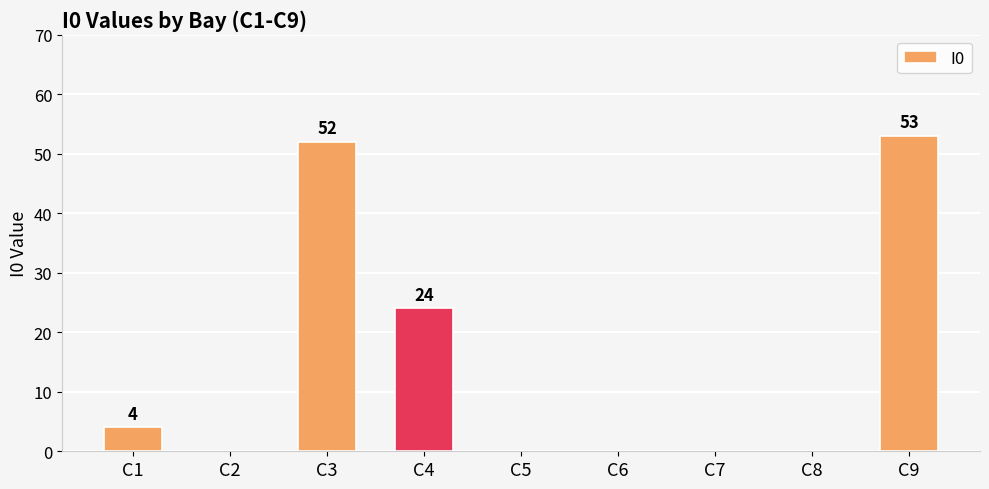

Reading left to right, transcribe all the data shown in this chart.

4	0	52	24	0	0	0	0	53